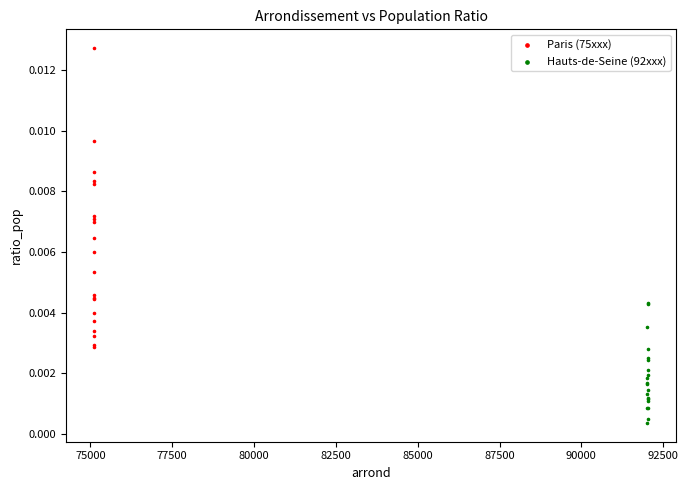

What are all the series names shown in the legend?

Paris (75xxx), Hauts-de-Seine (92xxx)